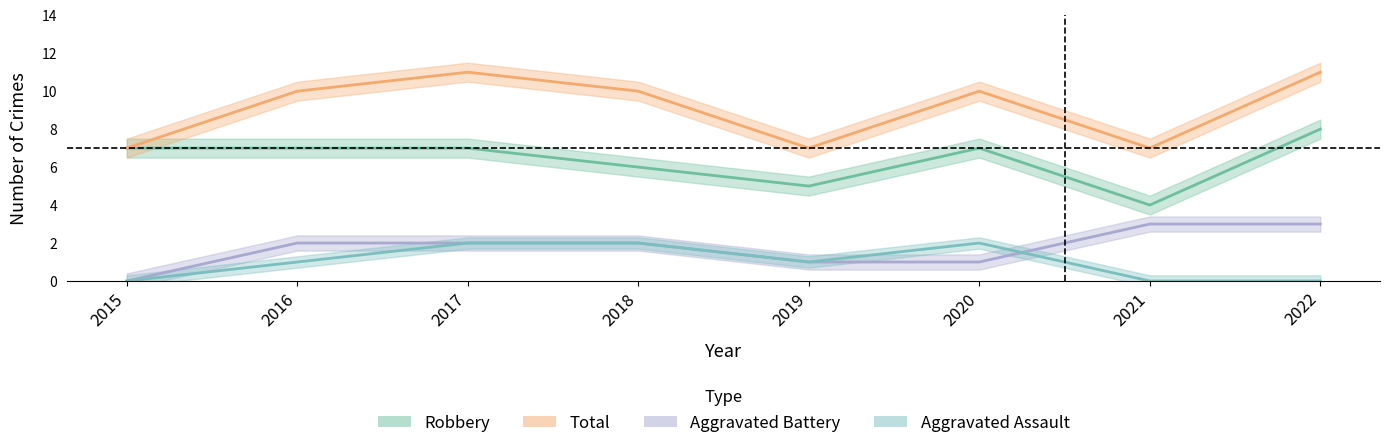

True or false: Robbery and Aggravated Battery cross at least once.

False